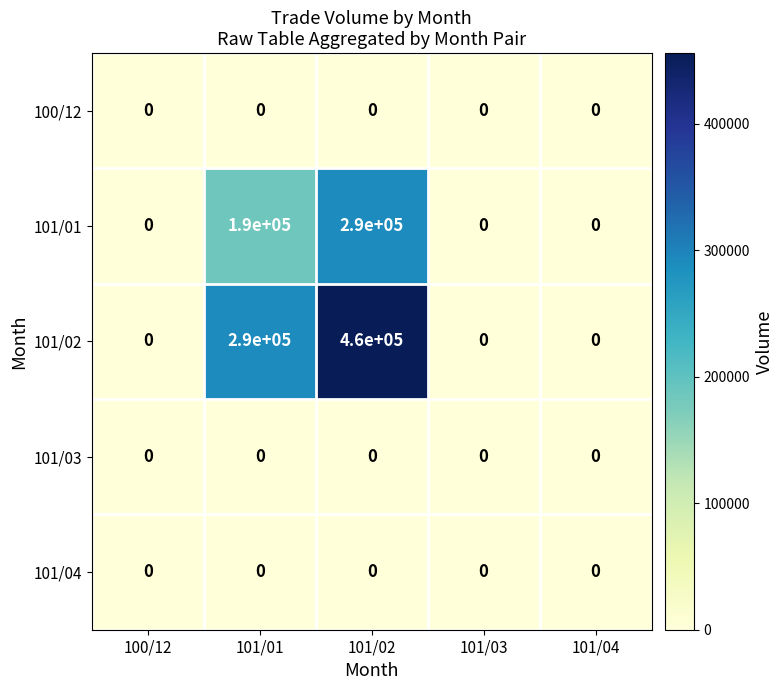

What is the difference between the maximum and minimum values in the 101/02 series?

460000